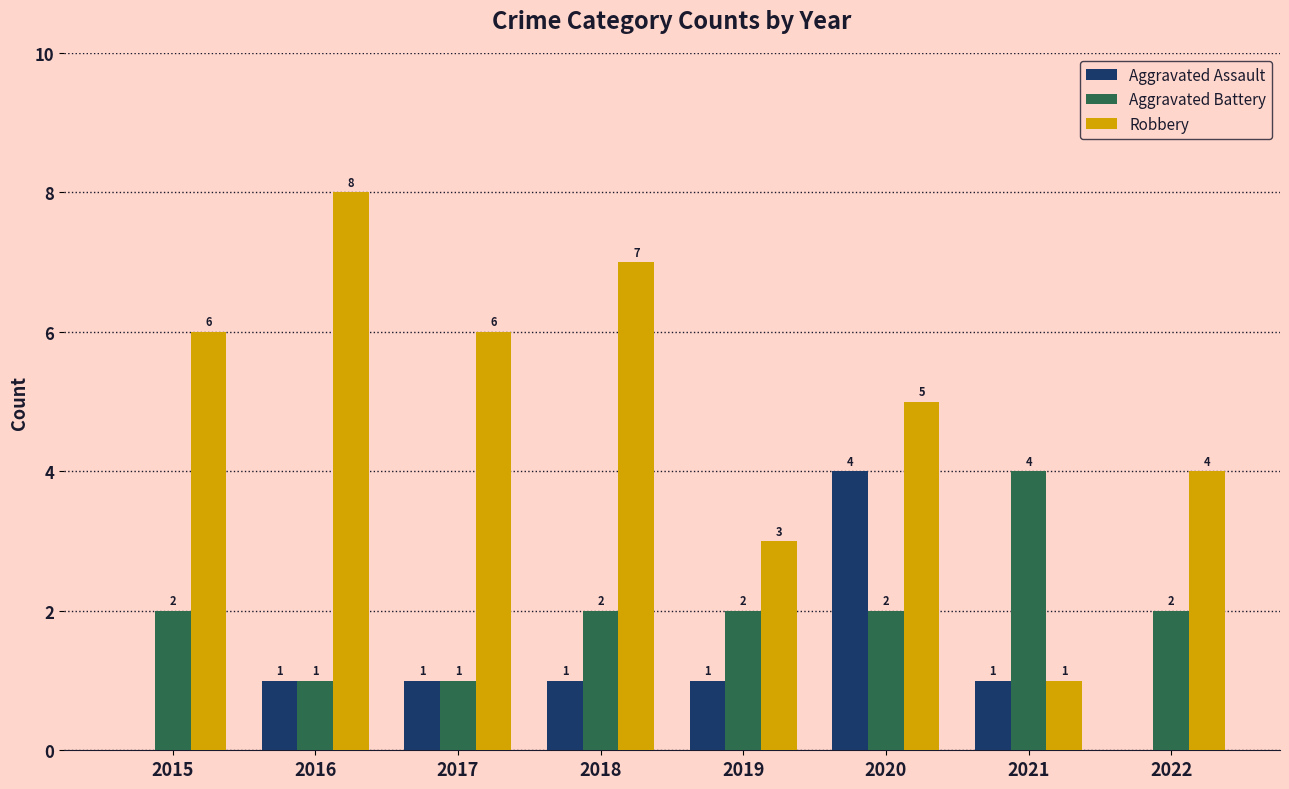

How many data points does each series have?

8